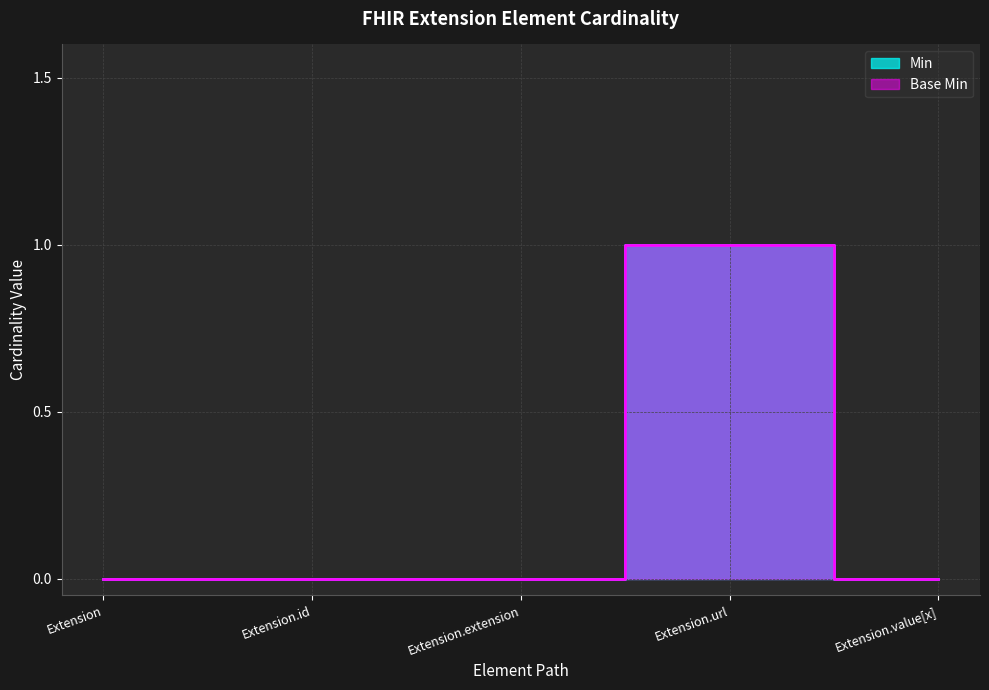

What is the total value across all series at Extension.url?

2